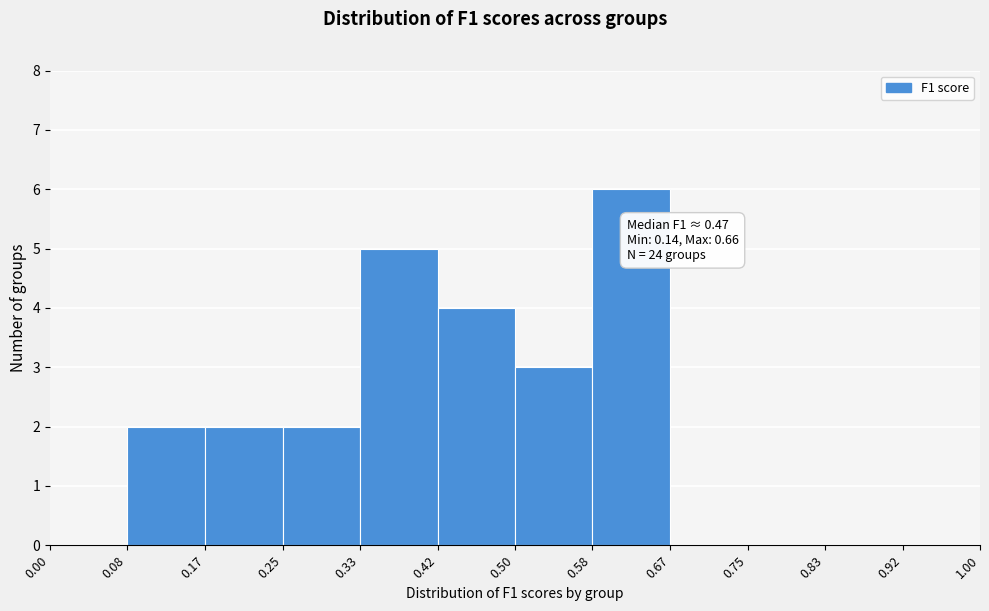

Over which range of the x-axis is the bar tallest?

0.58 to 0.67